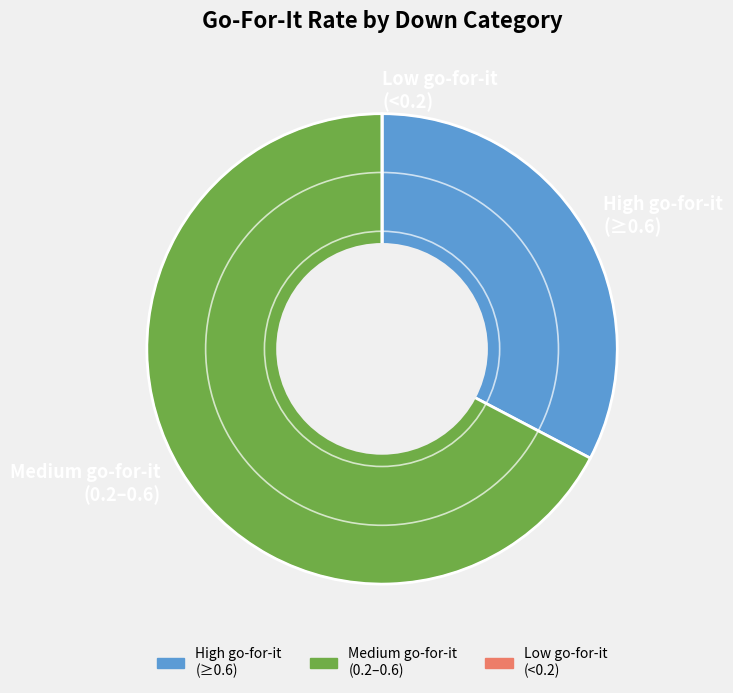

Which has a higher value, High go-for-it (≥0.6) or Medium go-for-it (0.2–0.6)?

Medium go-for-it (0.2–0.6)